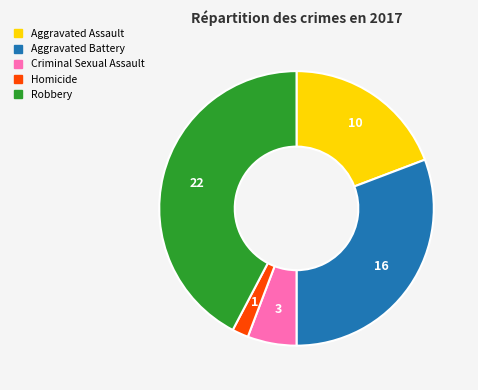

How many segments does this pie chart have?

5